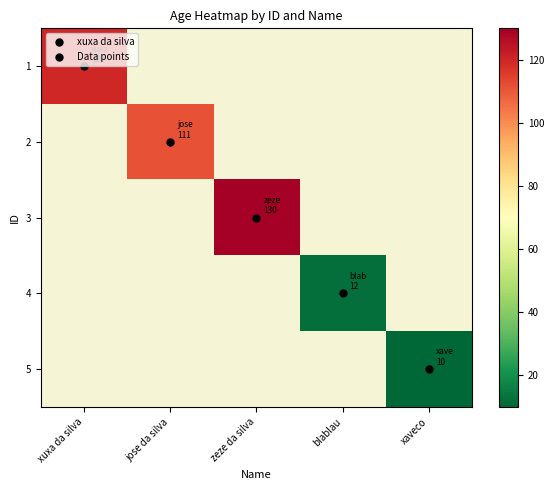

At blablau, list the series in order from largest to smallest.

1, 2, 3, 4, 5